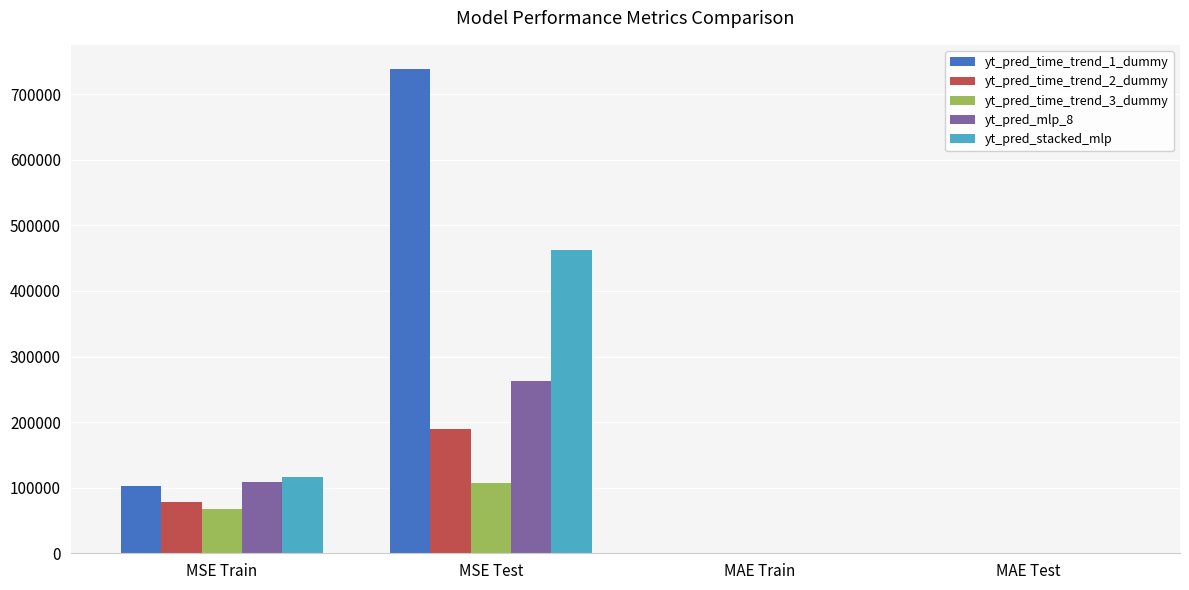

What is the approximate value of yt_pred_stacked_mlp at MAE Train?

247.2